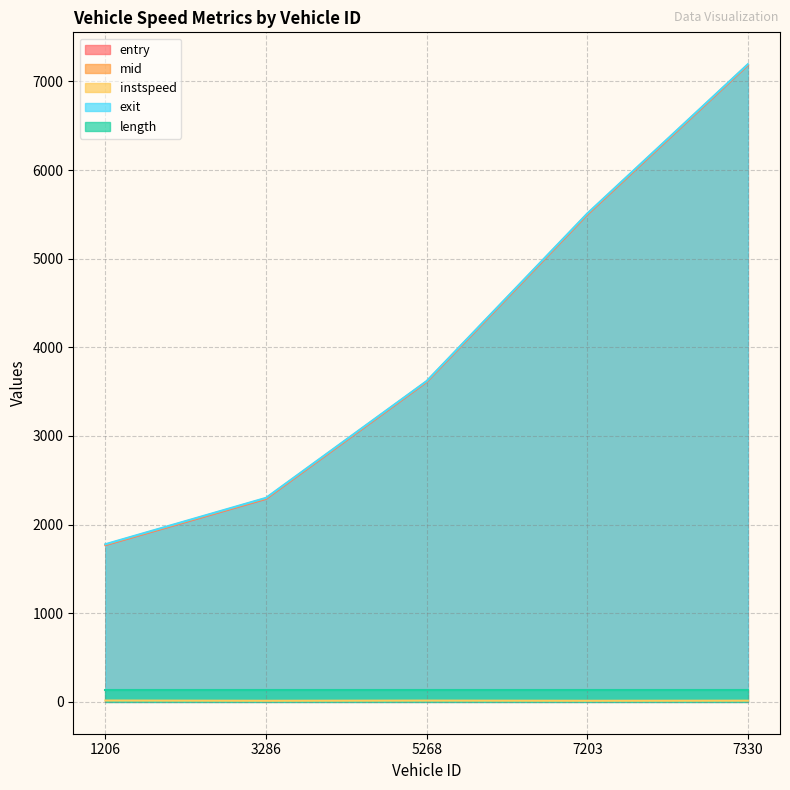

Which series changed the most between 1206 and 7330?

mid